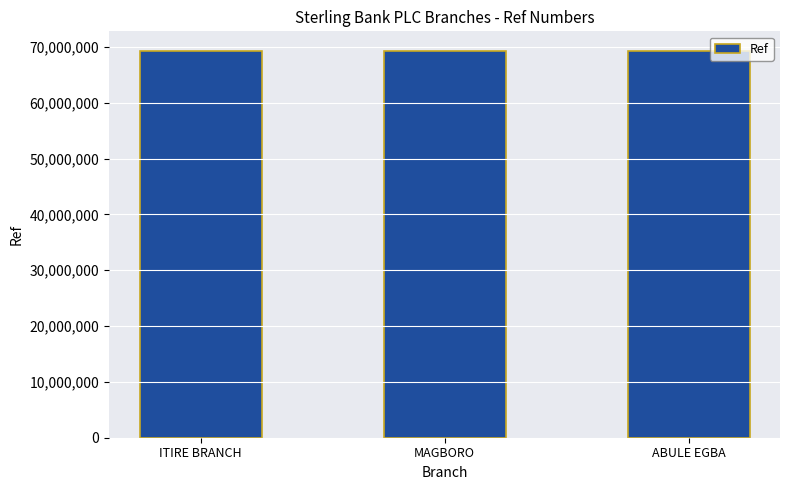

The chart shows a value of 104407878 at MAGBORO. True or false?

False